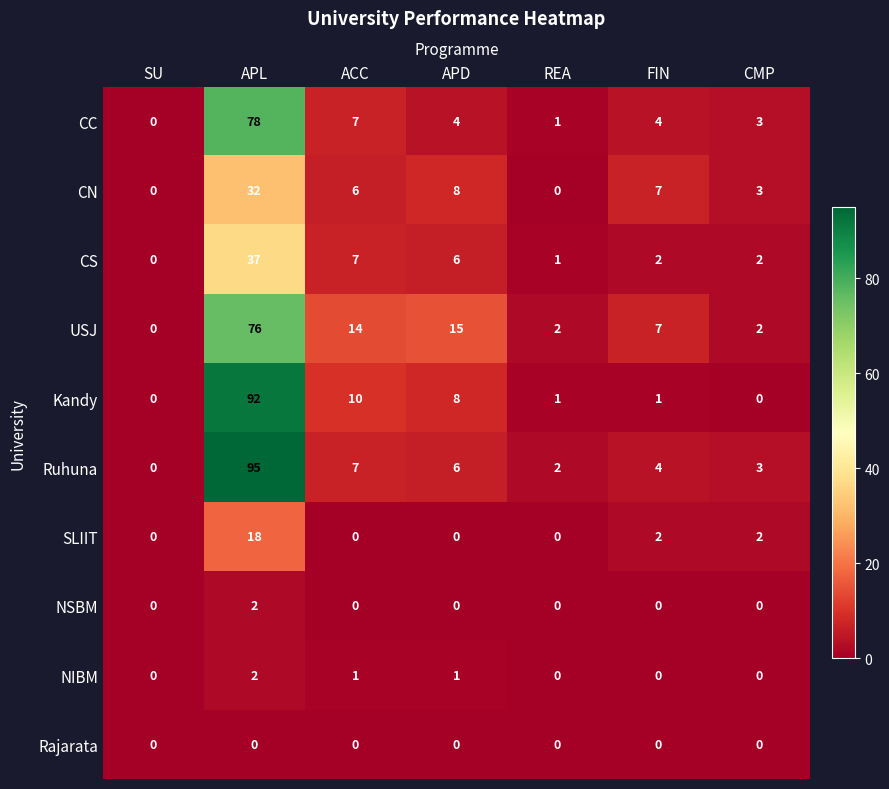

At which category is the sum across all series the highest?

APL